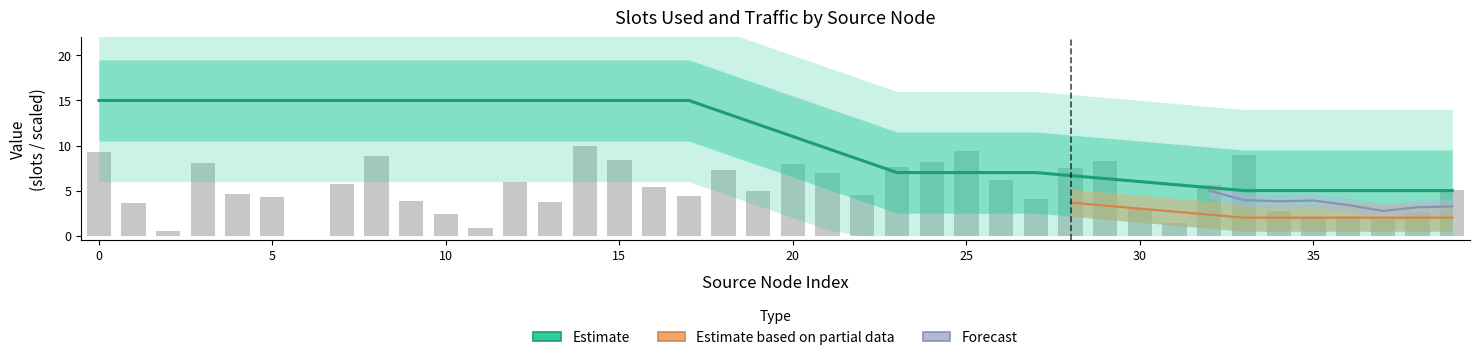

Which label corresponds to the smallest value in the chart?

6